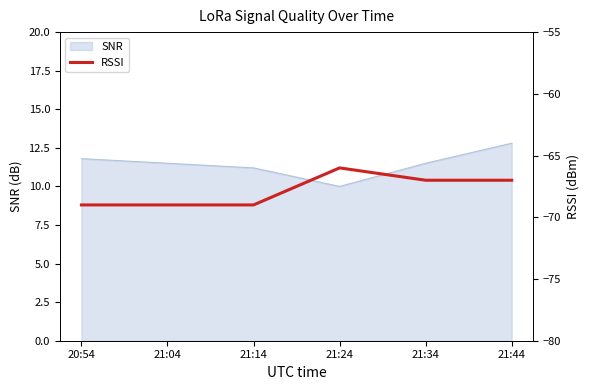

The chart shows a value of -69 at 20:54. True or false?

True